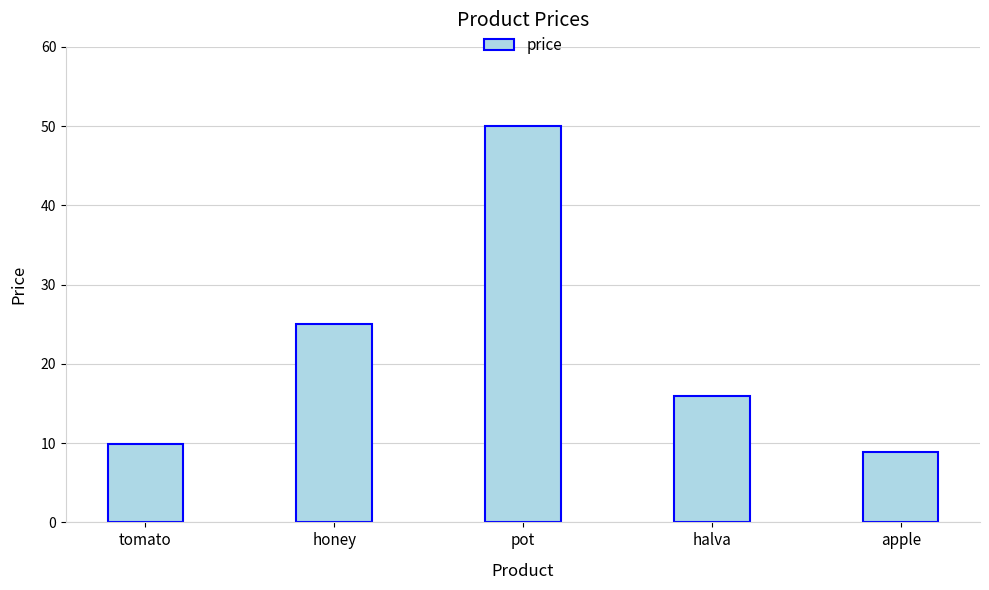

Count the number of values greater than 15.

3